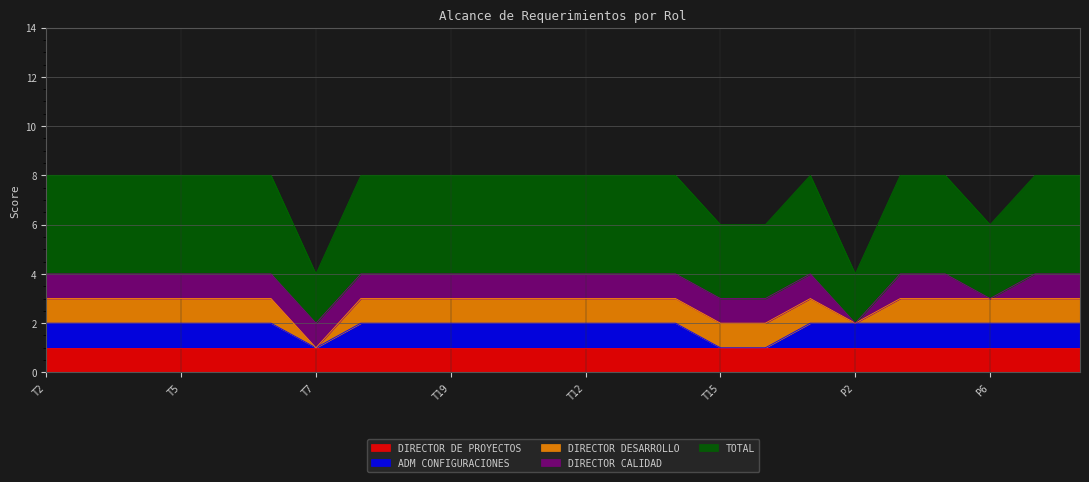

What is the maximum value for DIRECTOR DE PROYECTOS?

1